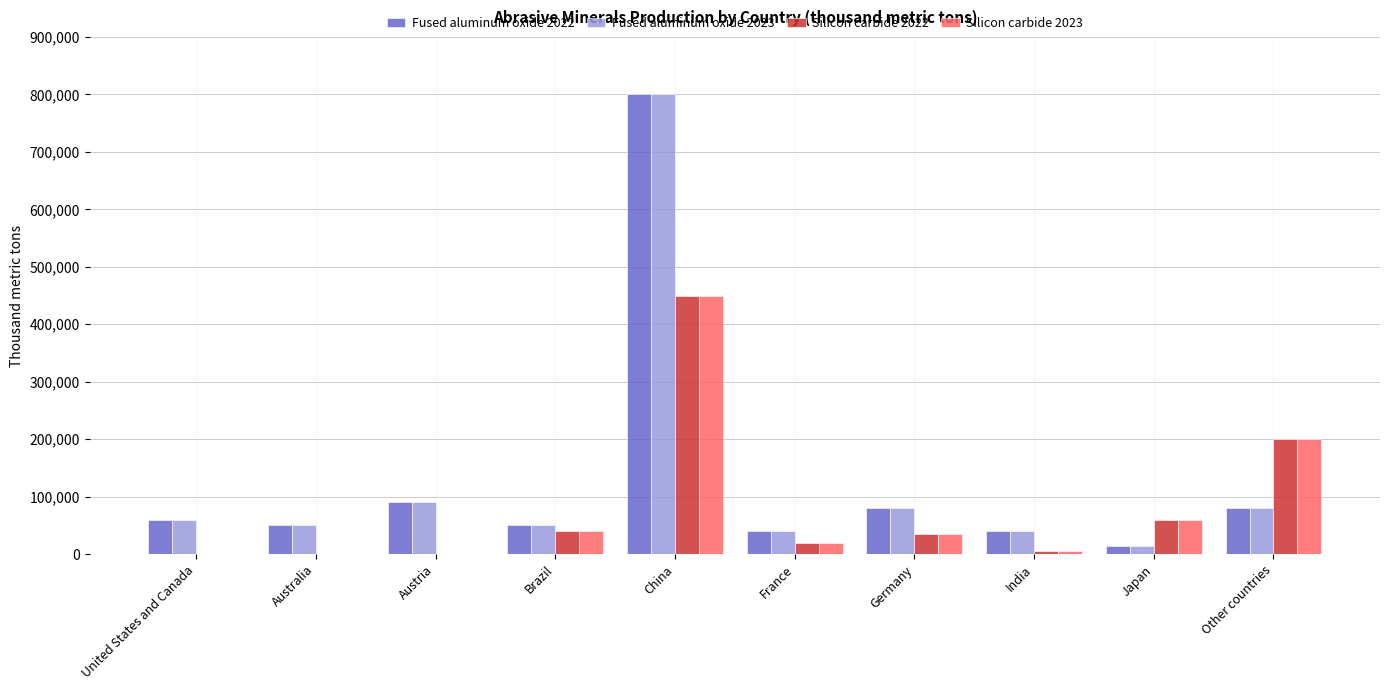

Count the number of categories in the chart.

10